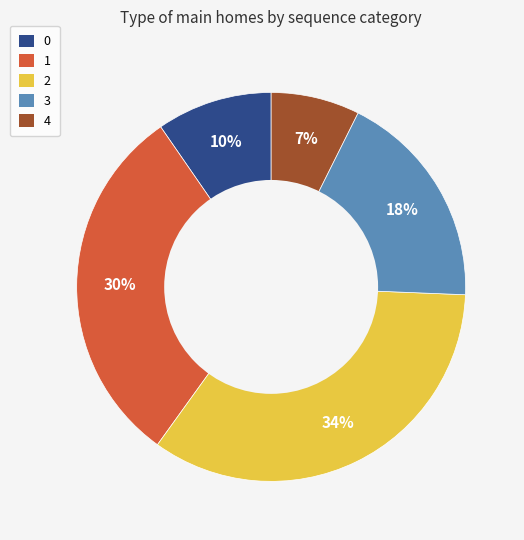

What is the smallest slice in the pie chart?

4